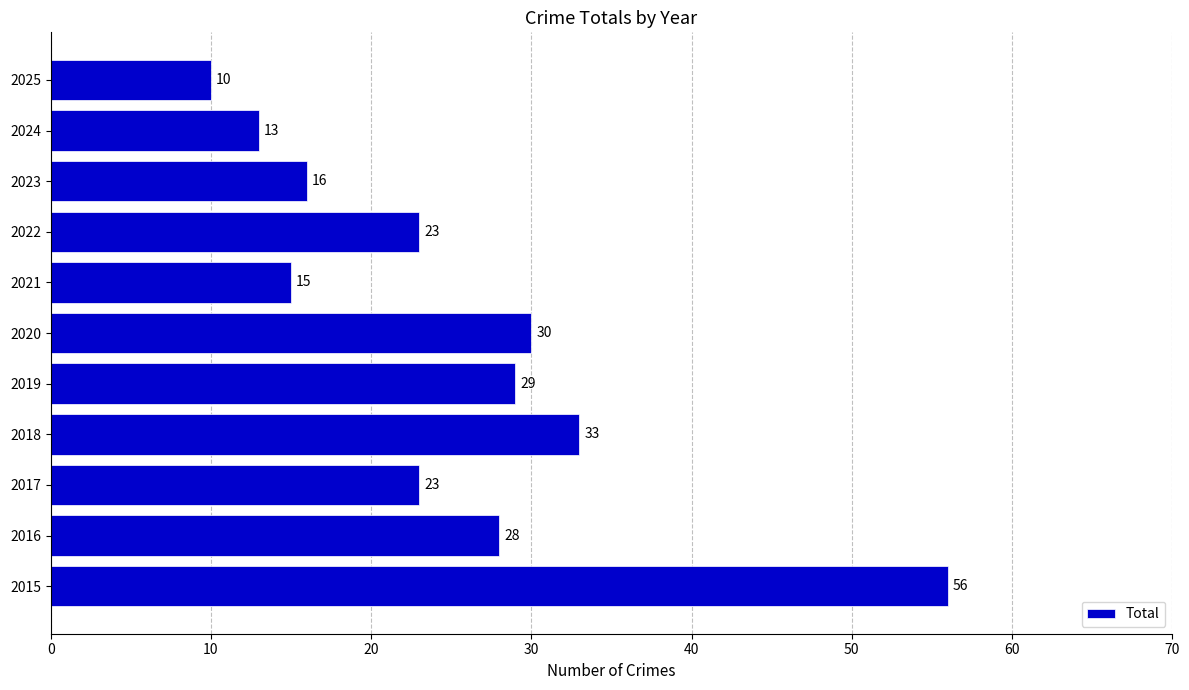

How many distinct data groups are displayed?

1